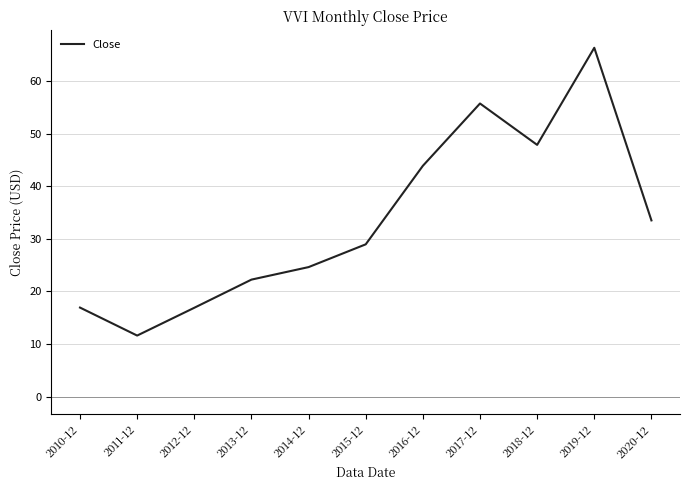

Reading right to left, list all the values displayed in this chart.

2020-12=33.5	2019-12=66.3	2018-12=47.9	2017-12=55.7	2016-12=43.9	2015-12=28.9	2014-12=24.6	2013-12=22.2	2012-12=16.9	2011-12=11.6	2010-12=16.9